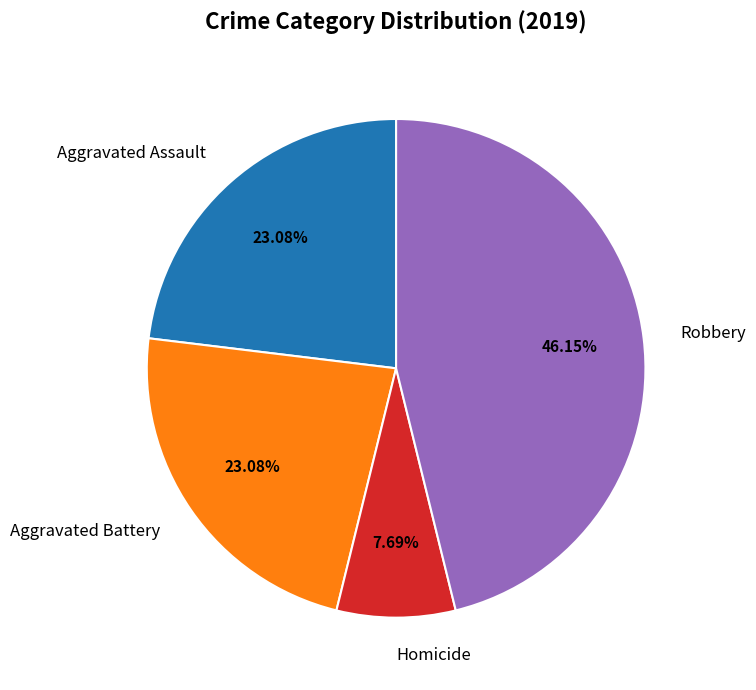

How many segments does this pie chart have?

4